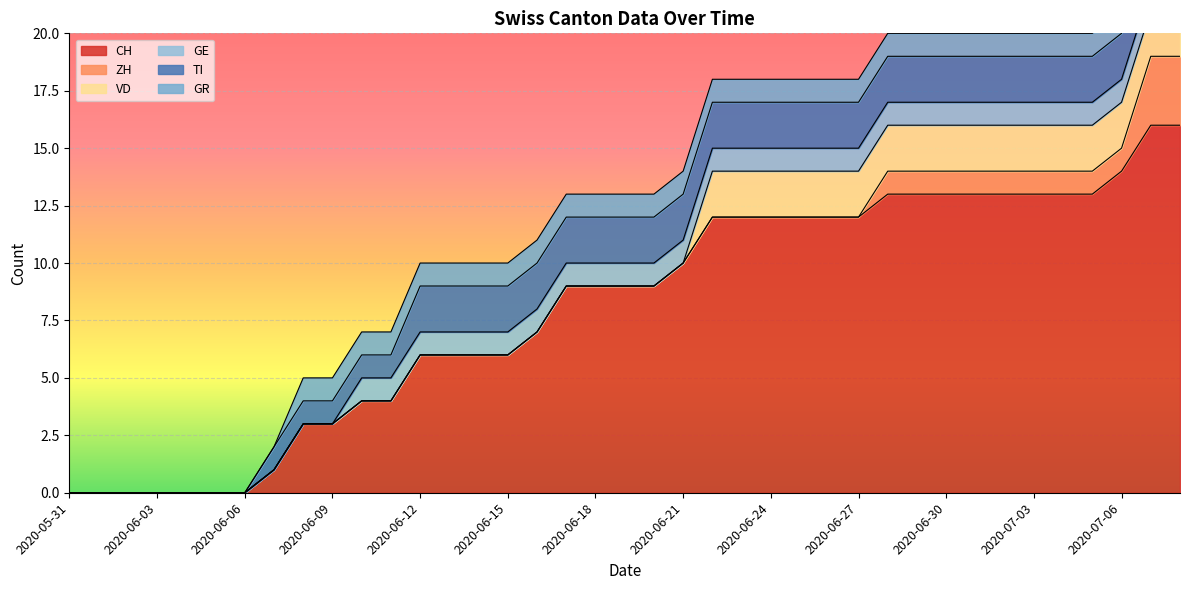

Count the GE values in the range 0 to 1.

39